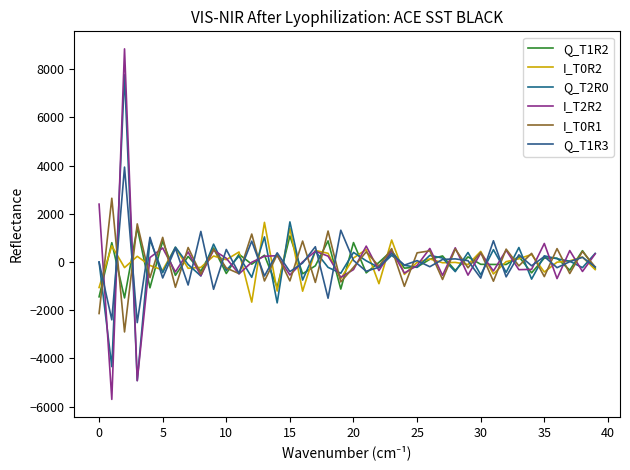

Count the number of categories in the chart.

40